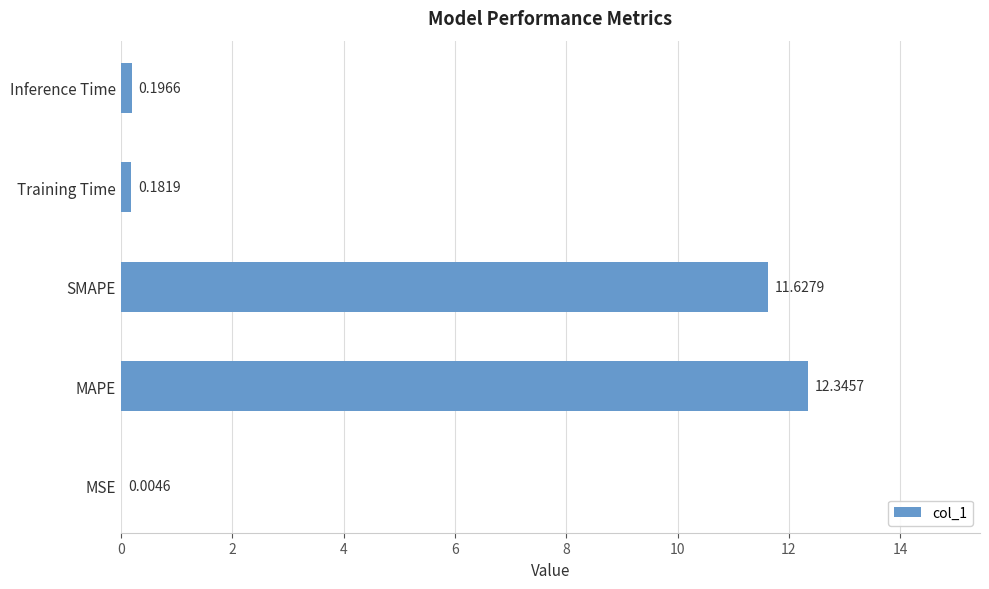

What is the sum of all values?

24.4